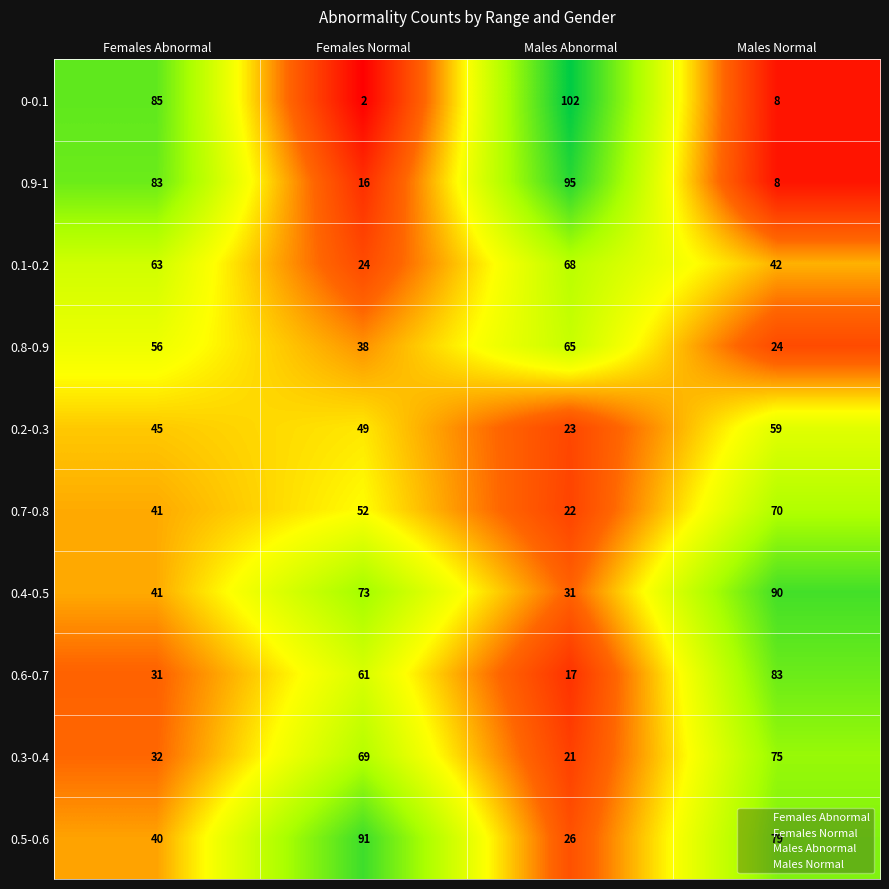

How many 0.3-0.4 values are between 32 and 75?

3